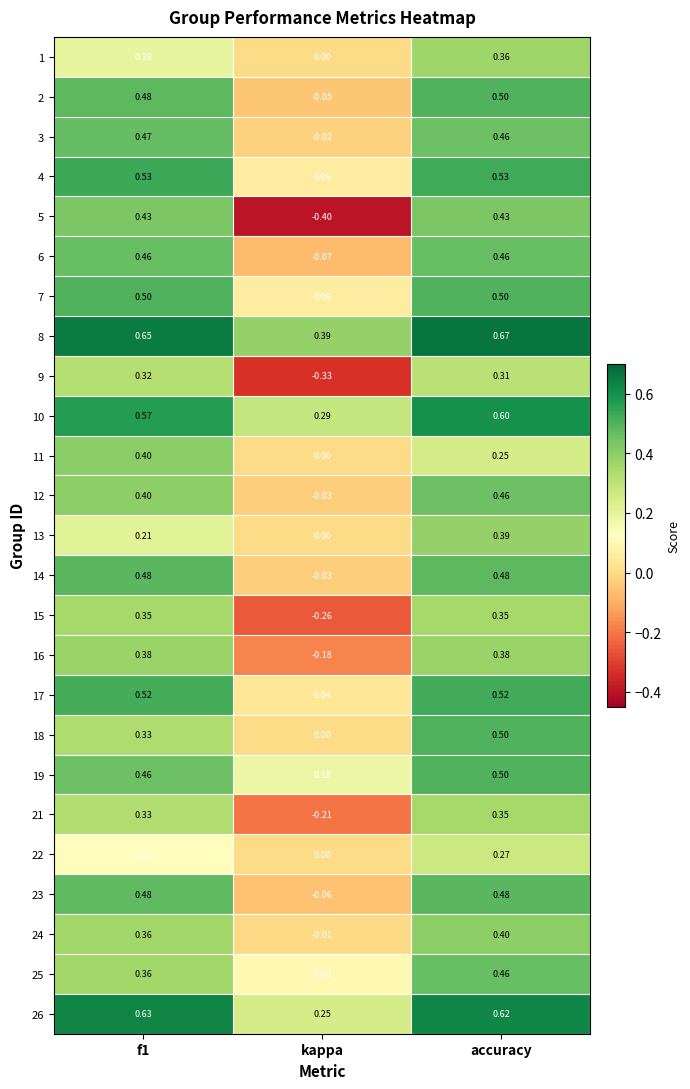

Which category has the lowest value in the 24 series?

kappa